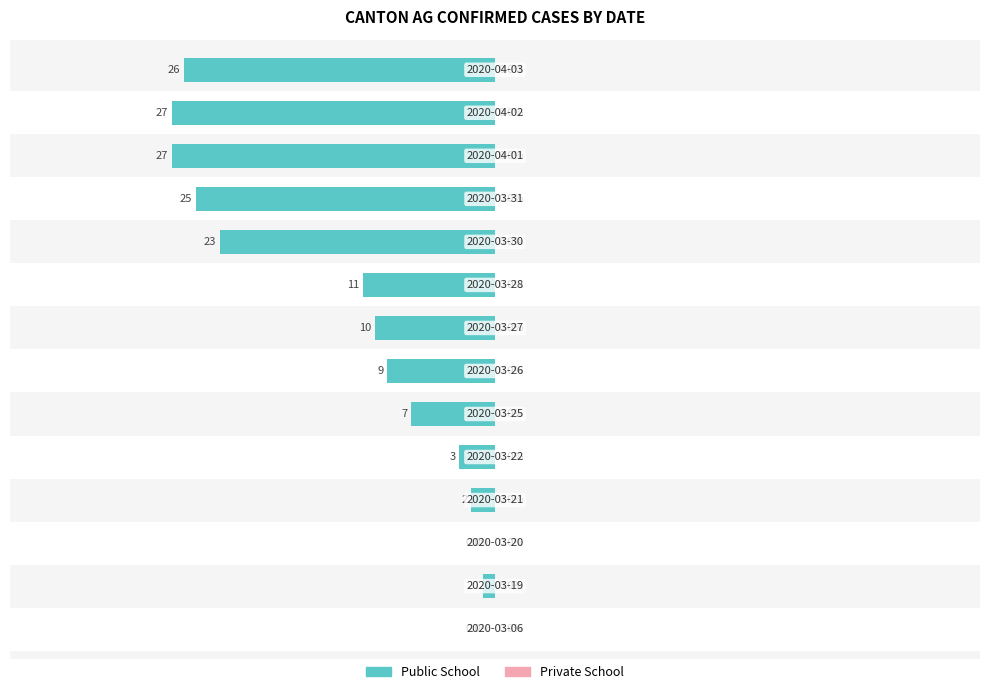

Are the bars horizontal?

Yes